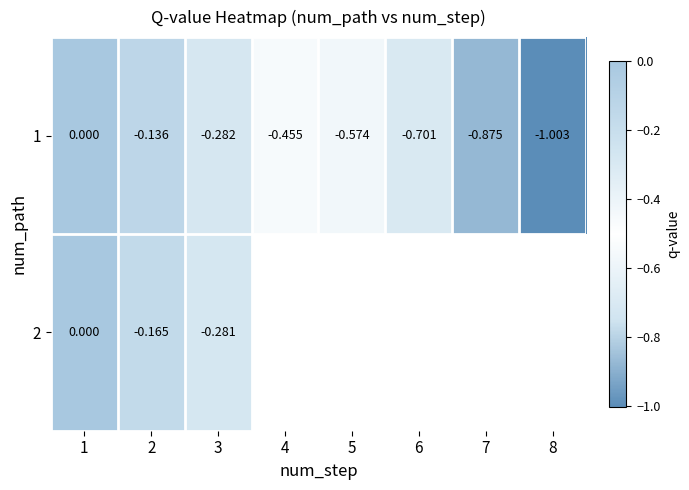

How many data points in 1 are less than 0?

7